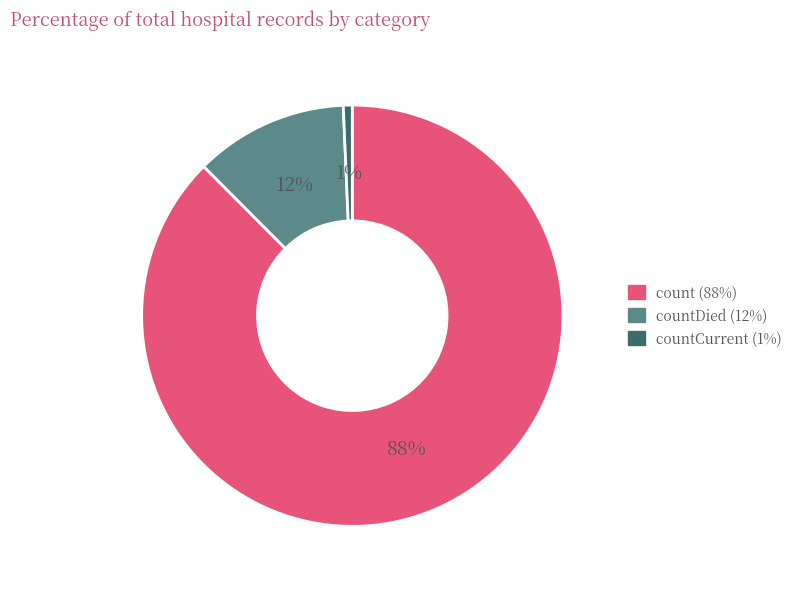

To the nearest percent, what is the average slice percentage?

33%